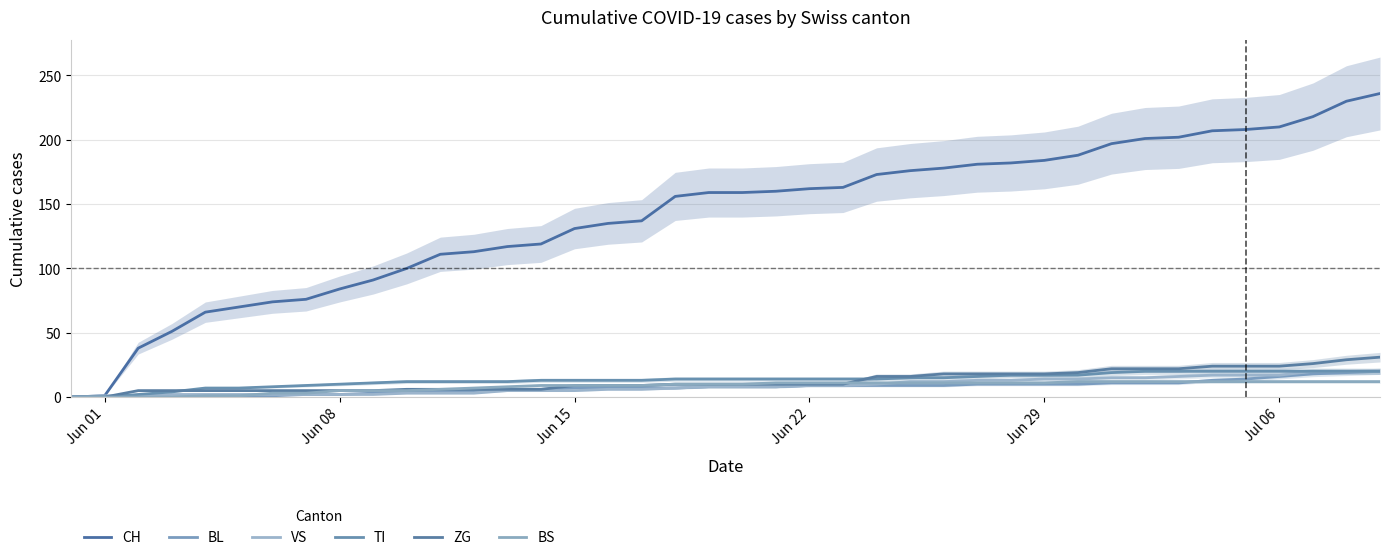

Which series has the largest total across all categories?

CH